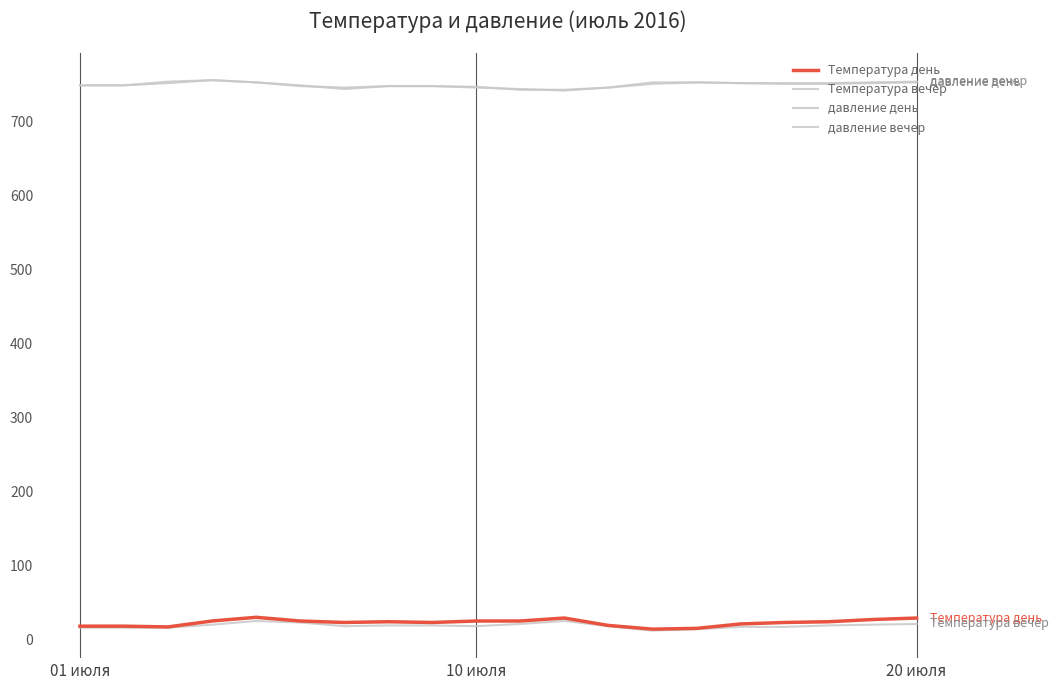

How many lines are shown in the chart?

4